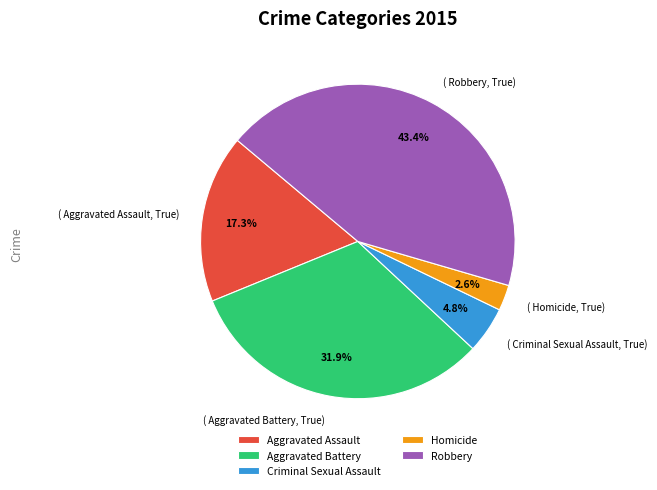

Is the sum of Criminal Sexual Assault and Aggravated Battery greater than half?

No